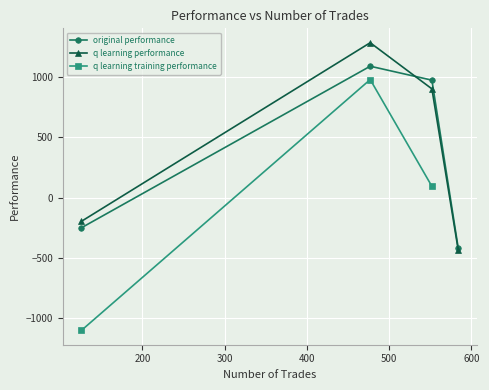

True or false: original performance has more than 2 interior local peaks.

False